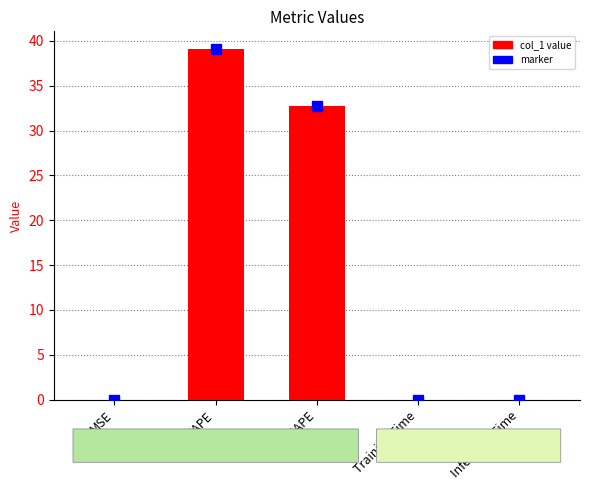

Which label corresponds to the largest value in the chart?

MAPE